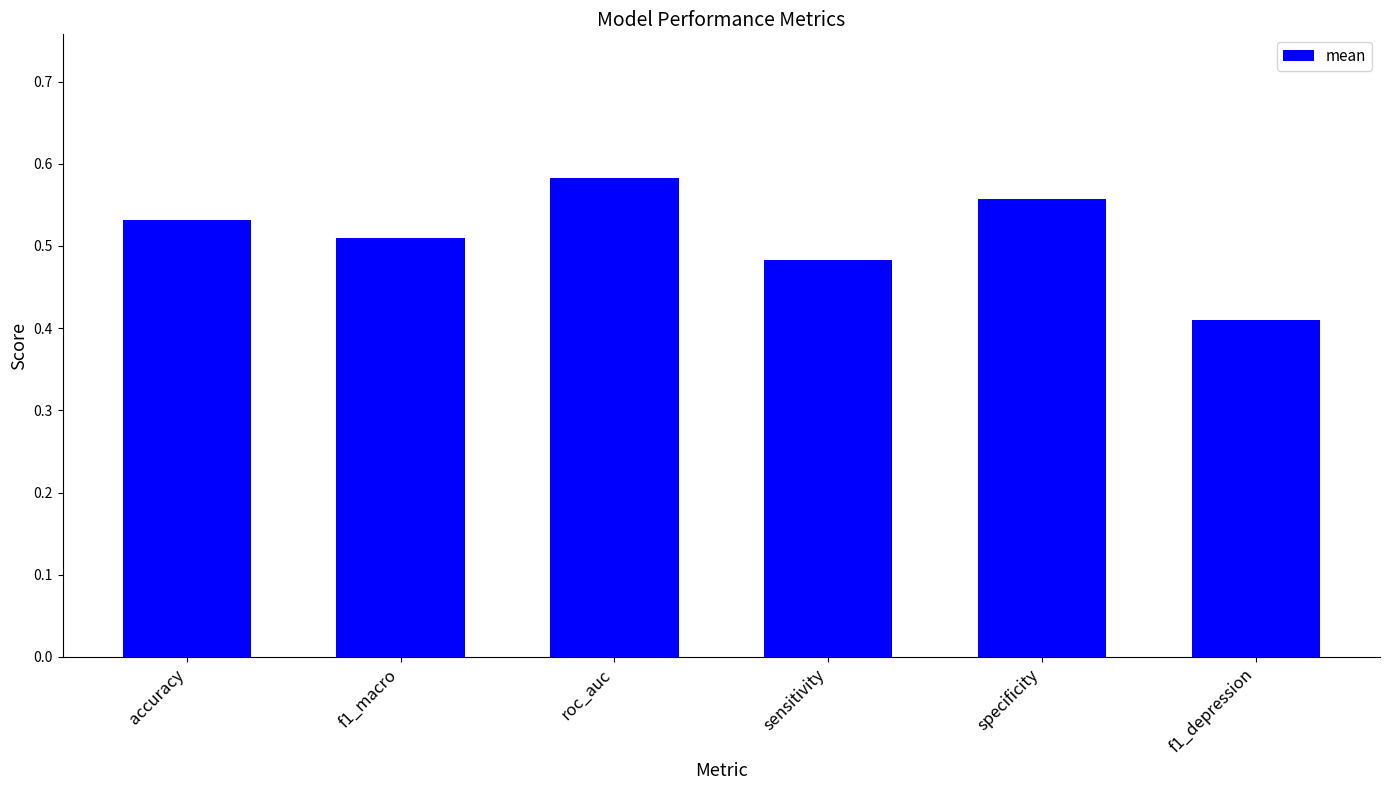

Rank the categories by value from lowest to highest.

f1_depression, sensitivity, f1_macro, accuracy, specificity, roc_auc